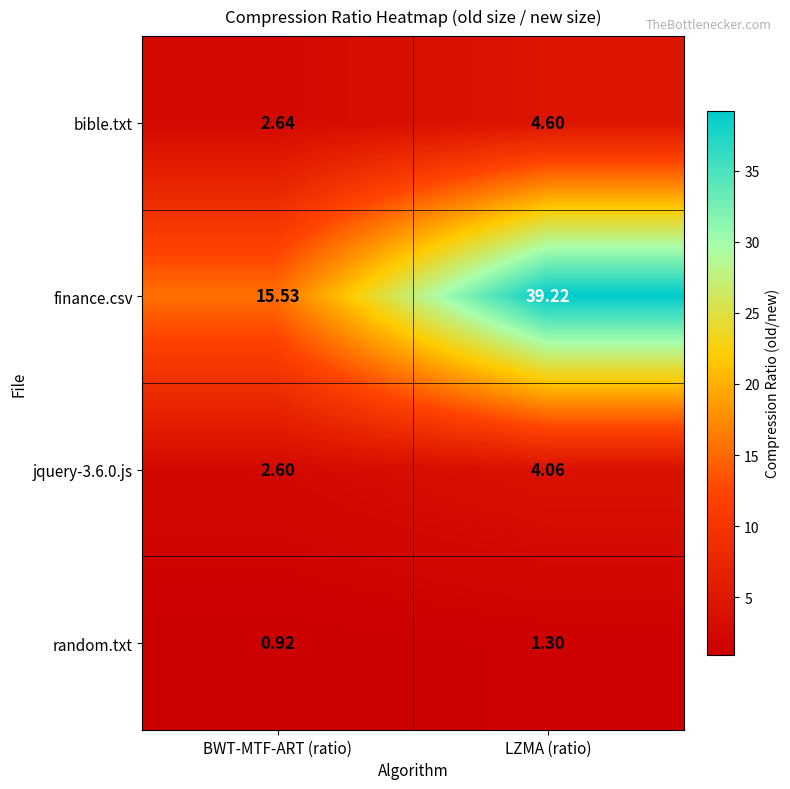

Count the number of categories in the chart.

2